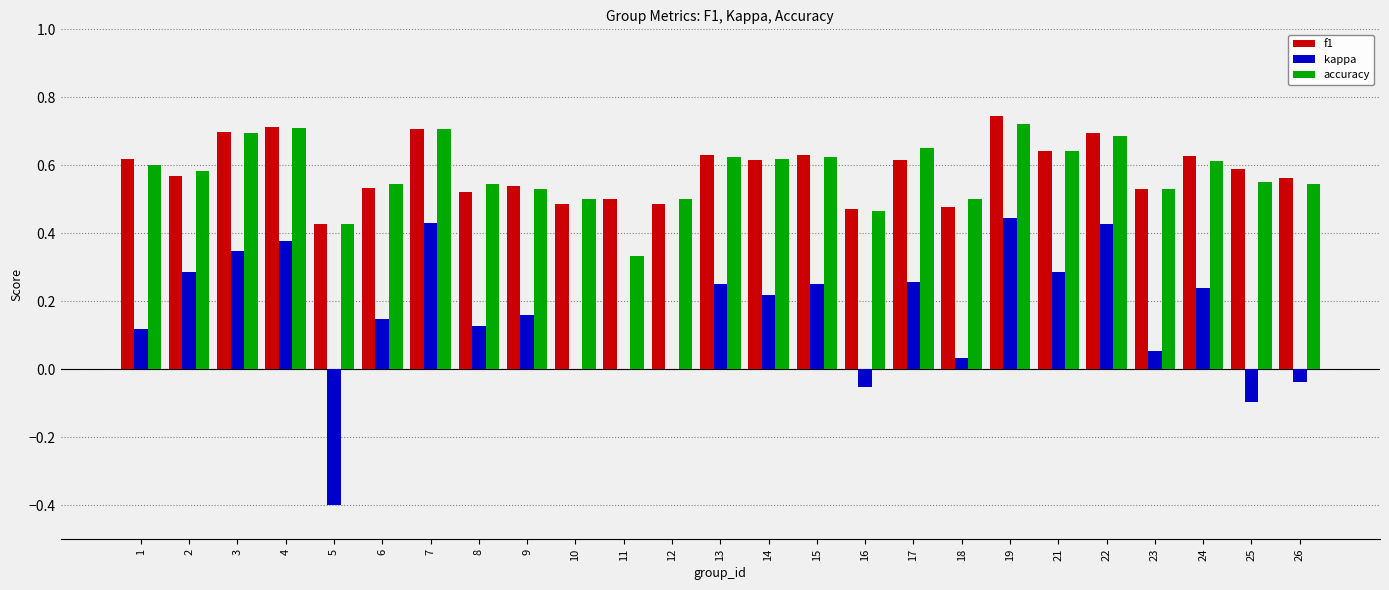

What are all the series names shown in the legend?

f1, kappa, accuracy